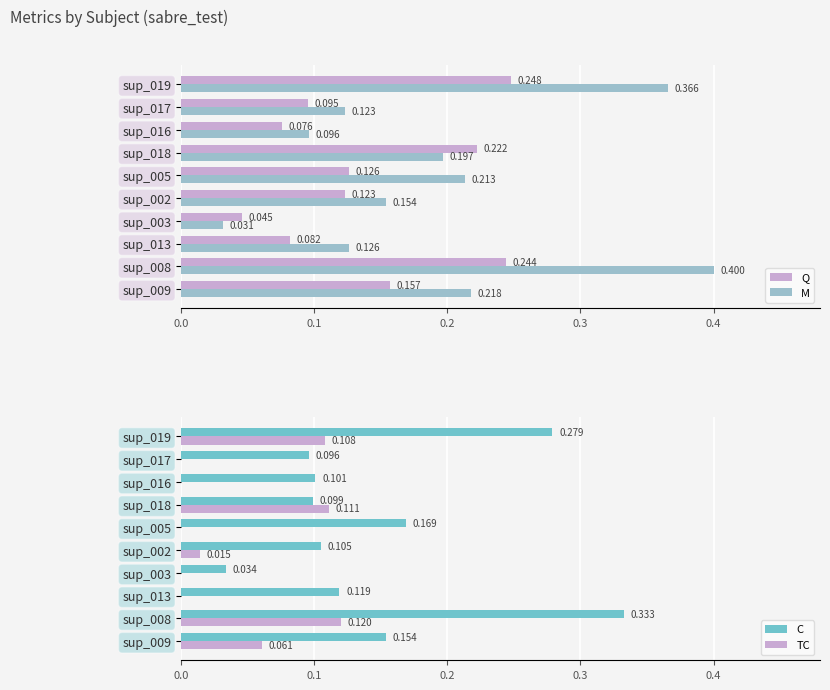

At sup_017, list the series in order from smallest to largest.

TC, Q, C, M